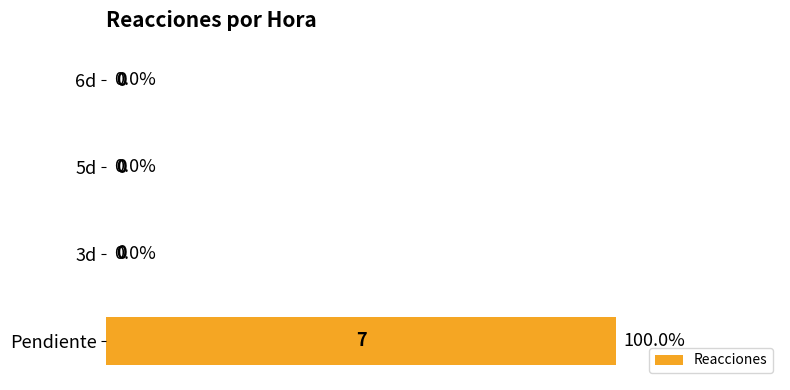

What is the greatest value displayed?

7